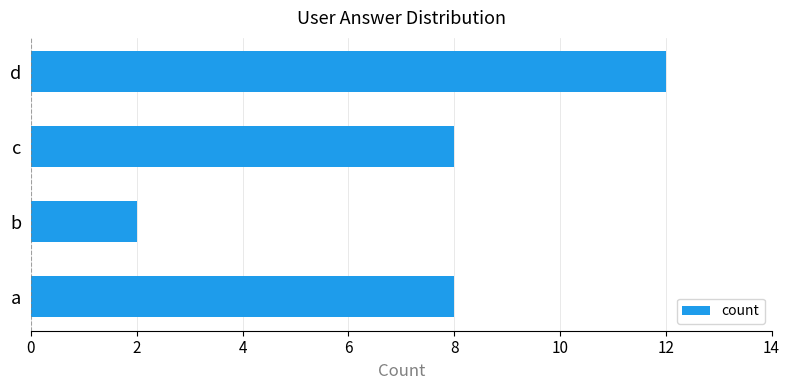

Are the bars grouped side by side (vs. stacked)?

No